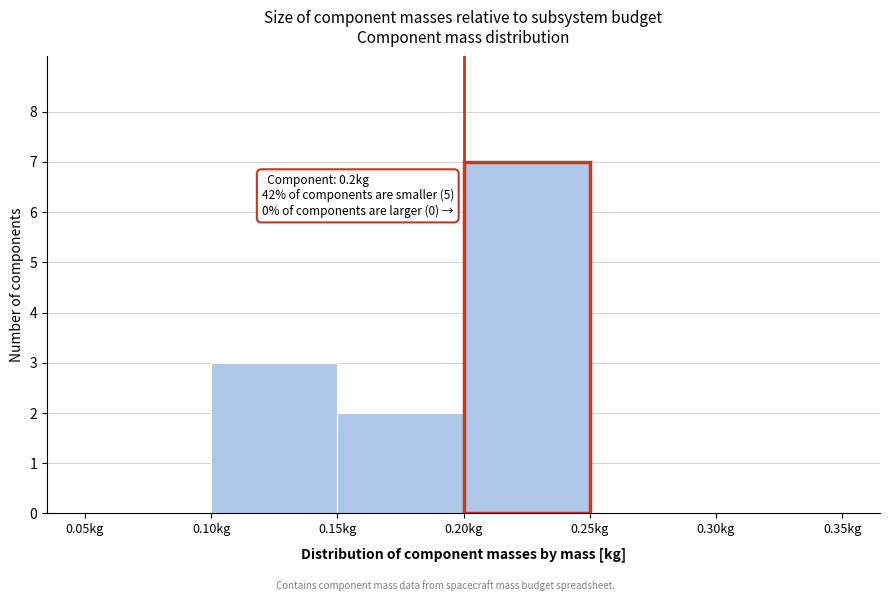

Over which range of the x-axis is the bar tallest?

0.20 to 0.25